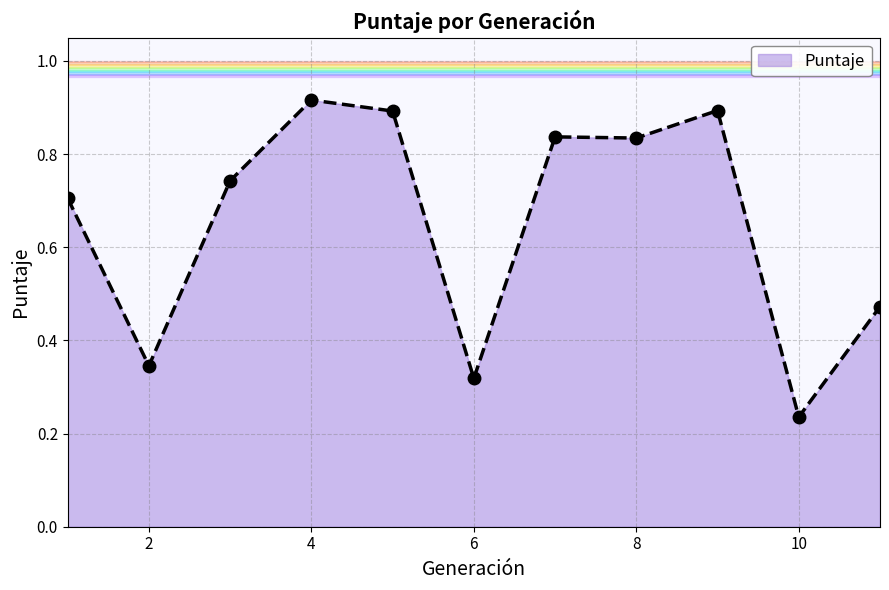

How many data points does each series have?

11